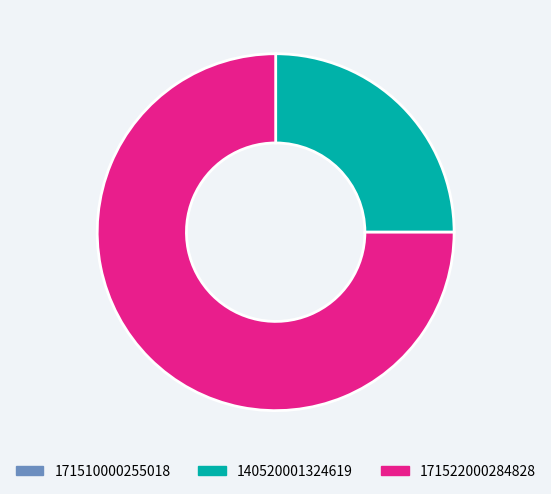

The 140520001324619 slice represents 25% of the pie. True or false?

True